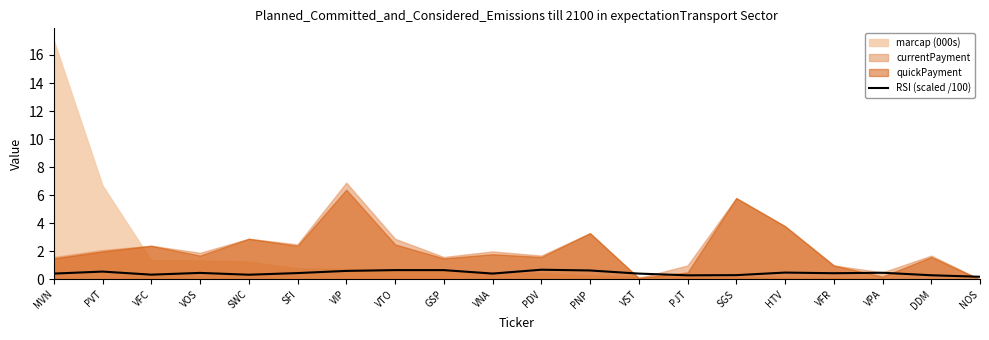

What is the highest value of the RSI (scaled /100) series?

0.7